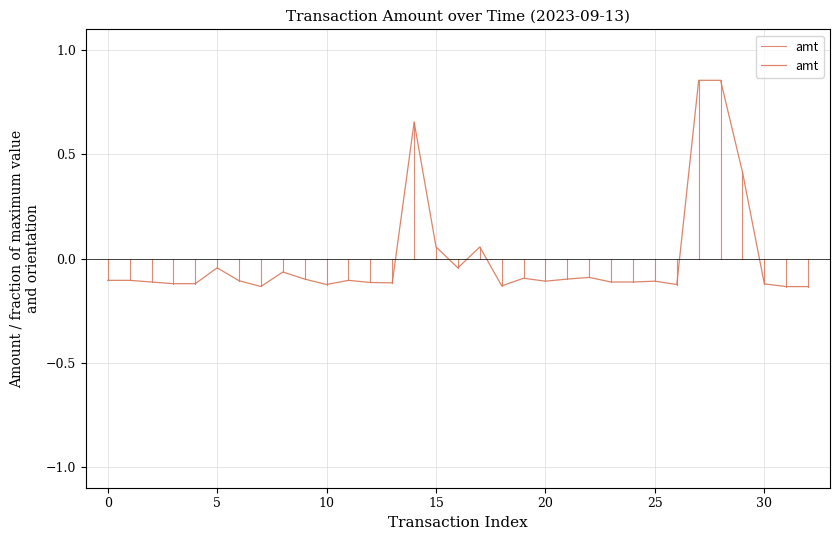

What is the difference between the maximum and minimum values?

1.0